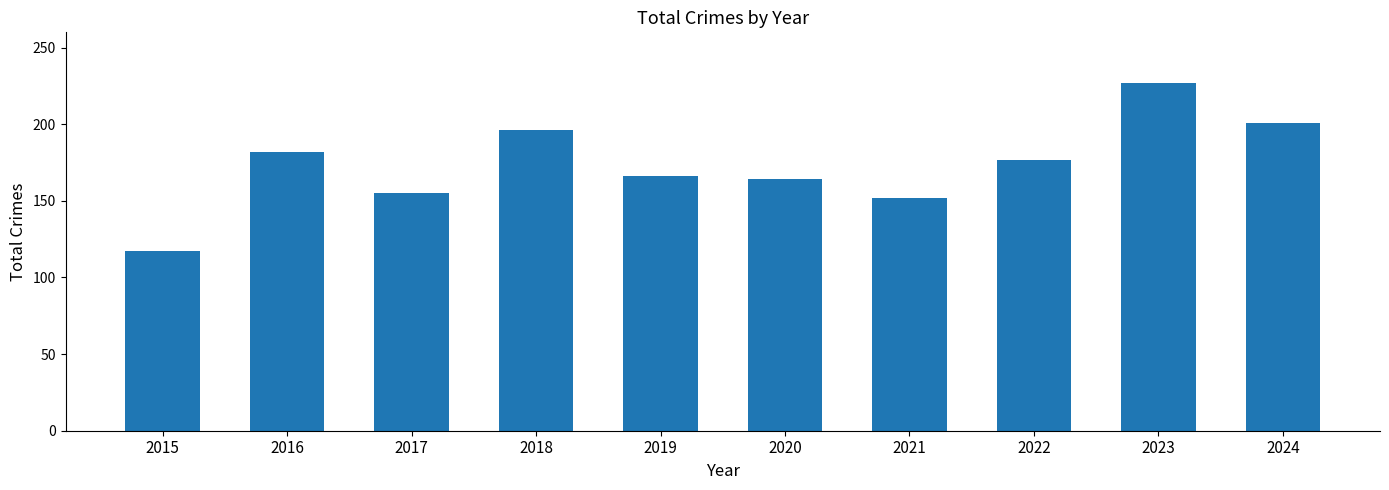

Reading right to left, list all the values displayed in this chart.

201	227	177	152	164	166	196	155	182	117